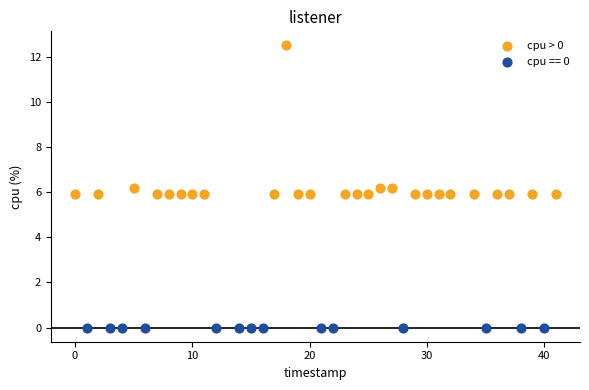

Which series reaches the maximum Y coordinate?

cpu > 0